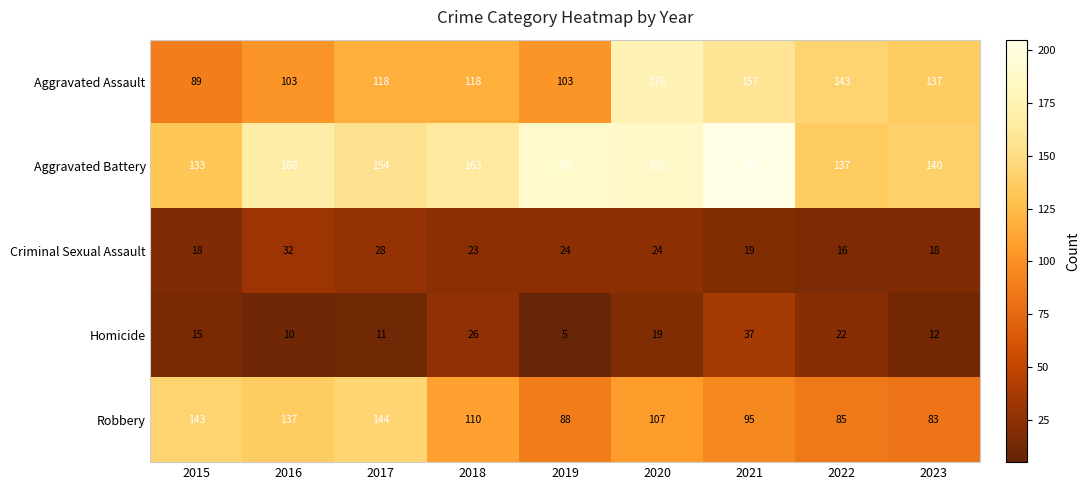

Which series has the largest total across all categories?

Aggravated Battery